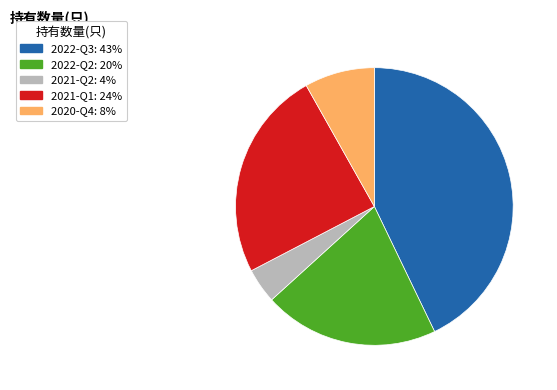

How many segments does this pie chart have?

5